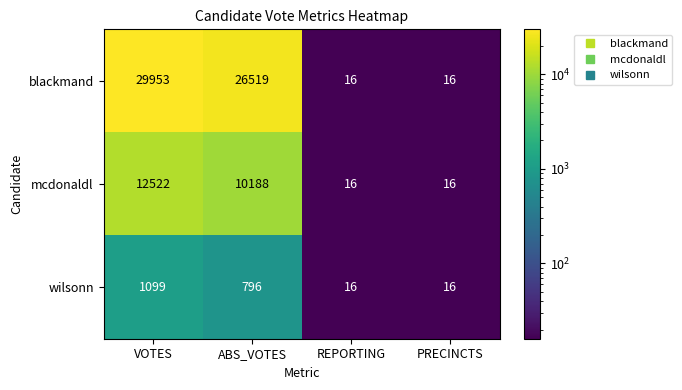

Rank the series by their average value, from highest to lowest.

blackmand, mcdonaldl, wilsonn